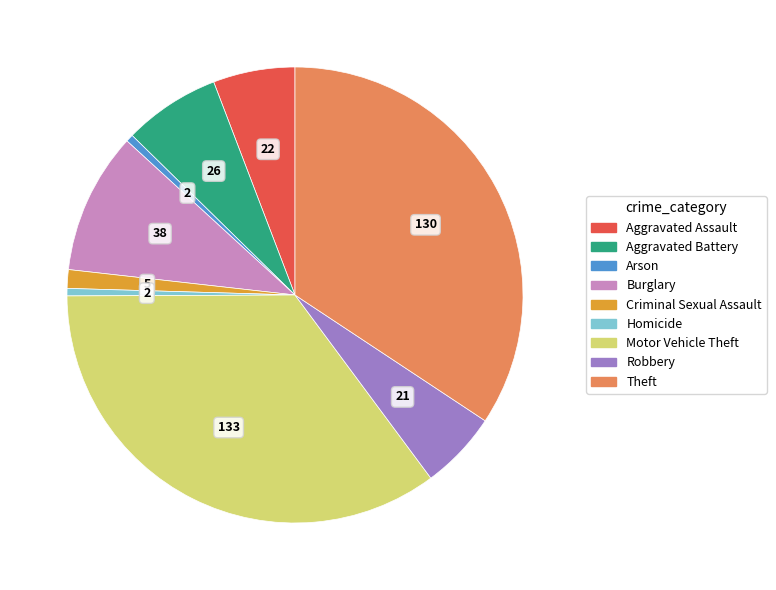

The Robbery slice represents 6% of the pie. True or false?

True